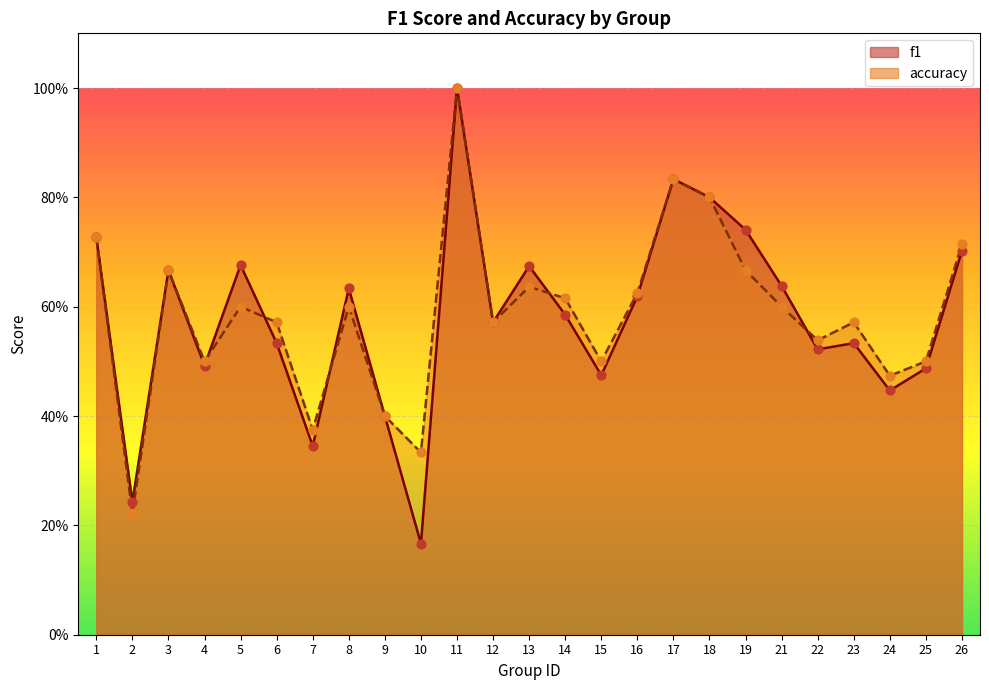

Which series contains the lowest Y value?

f1